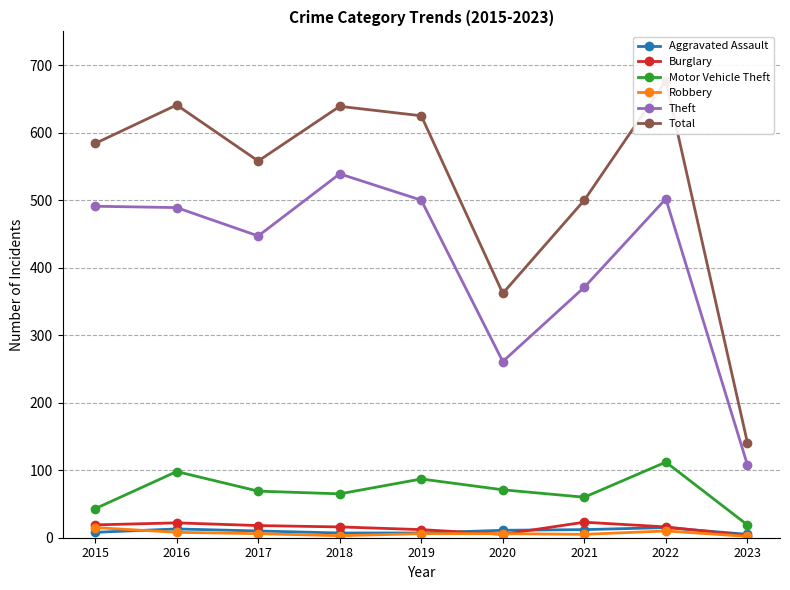

What is the spread (max minus min) of values at 2019?

619